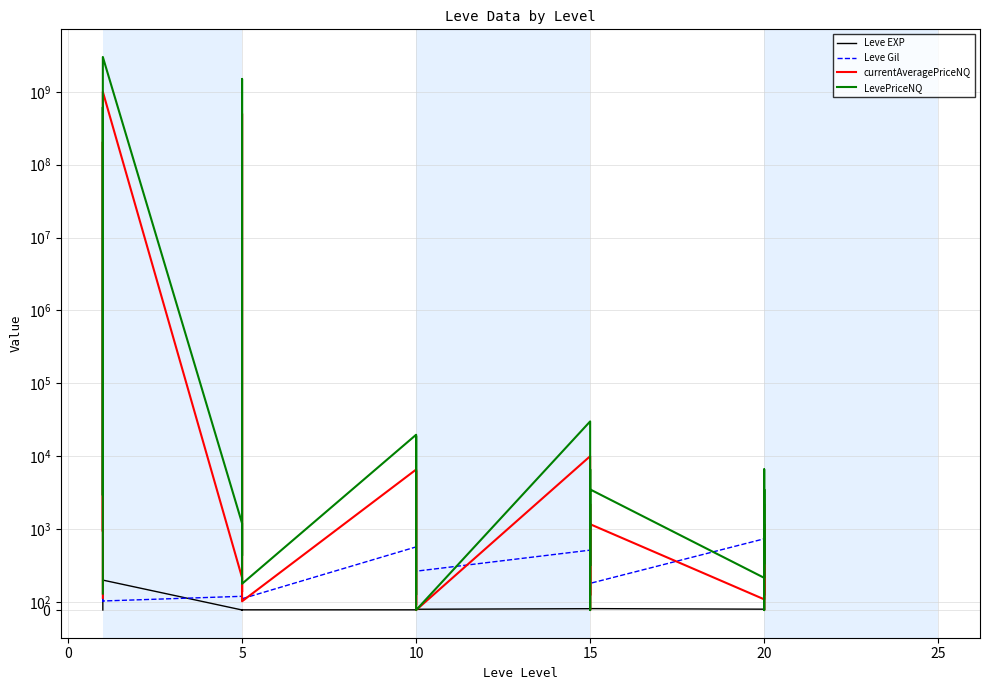

Is the value of currentAveragePriceNQ at 20 greater than the value of Leve EXP at 15?

Yes